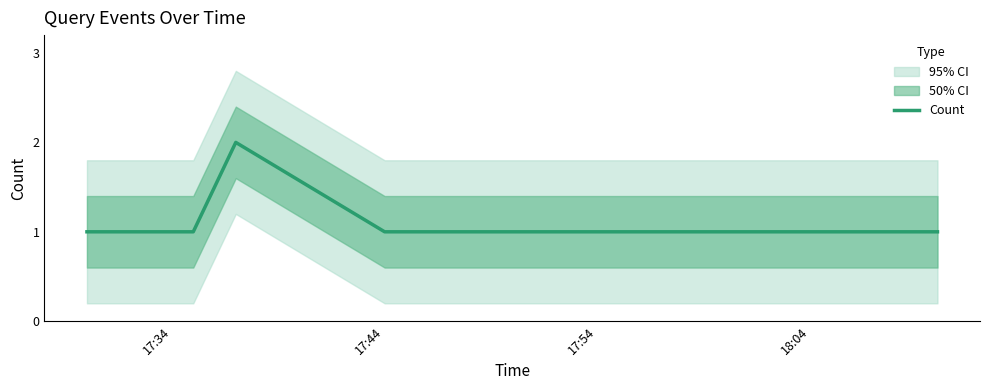

Does the chart have visible grid lines?

No